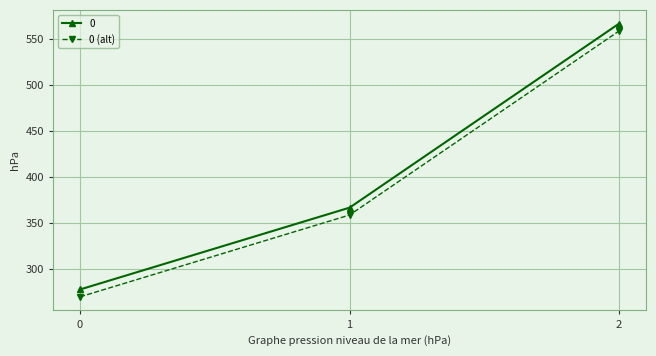

What value does the 0 (alt) series have at 1?

358.7